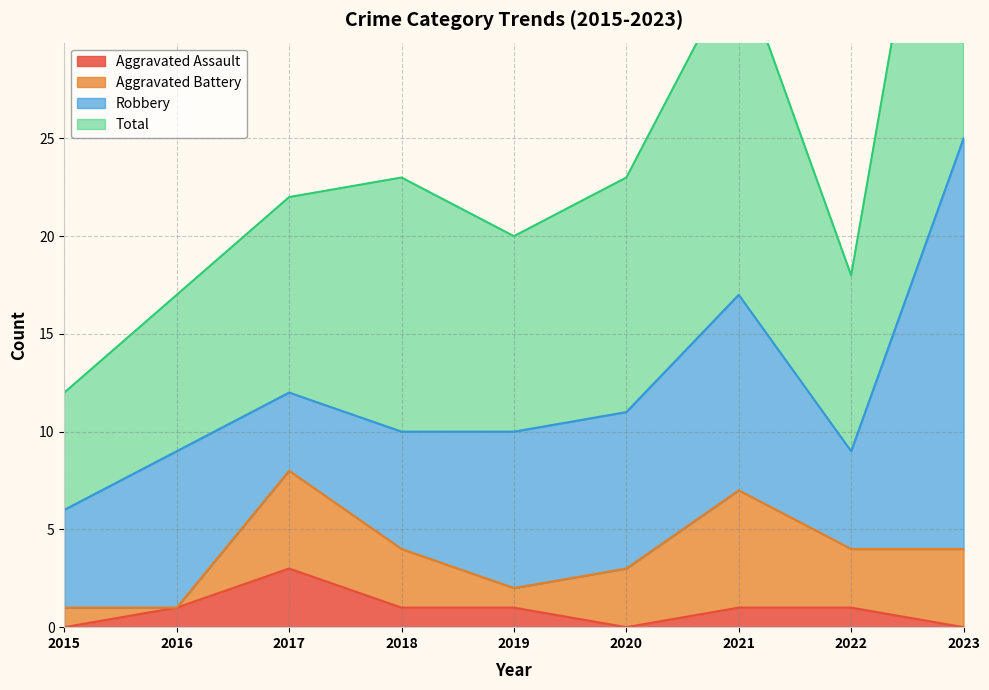

How many data points in Aggravated Assault are less than 1?

3